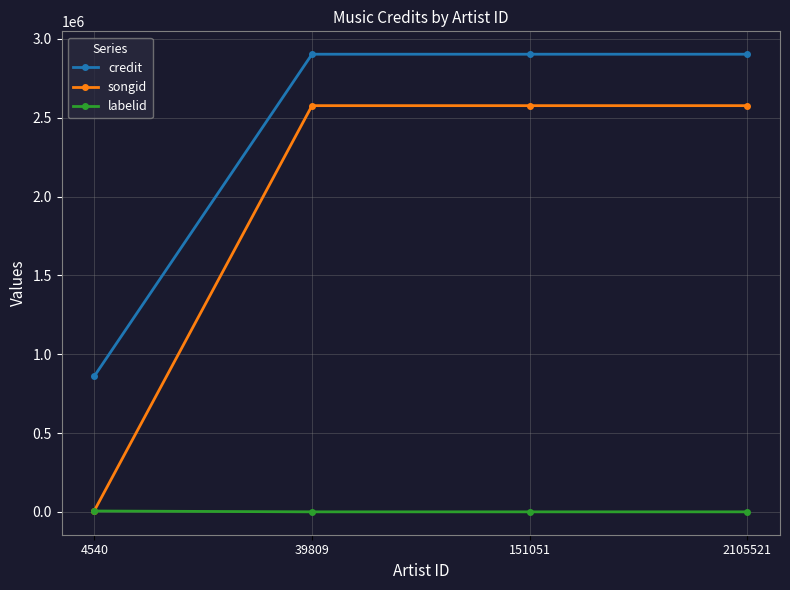

True or false: credit and songid cross at least once.

False